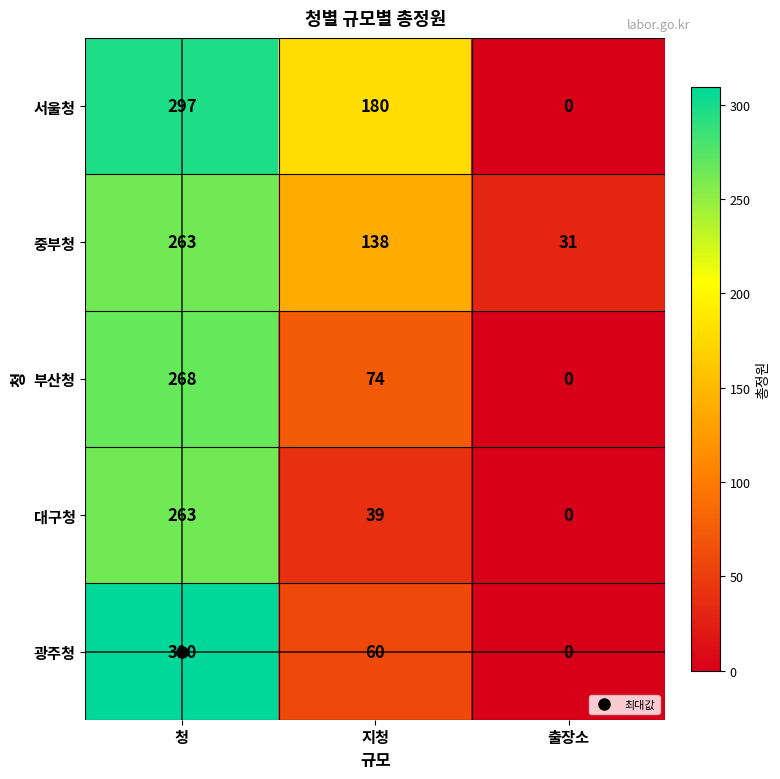

What is the average value of the 광주청 series?

123